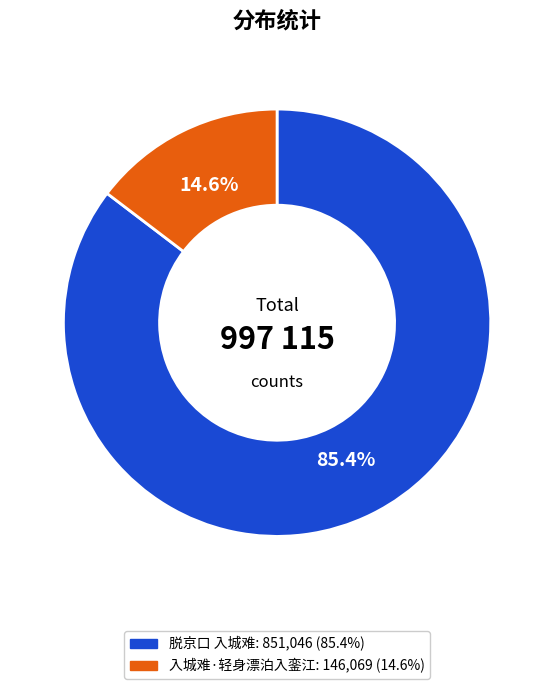

What percentage is NOT represented by 入城难·轻身漂泊入銮江?

85.4%